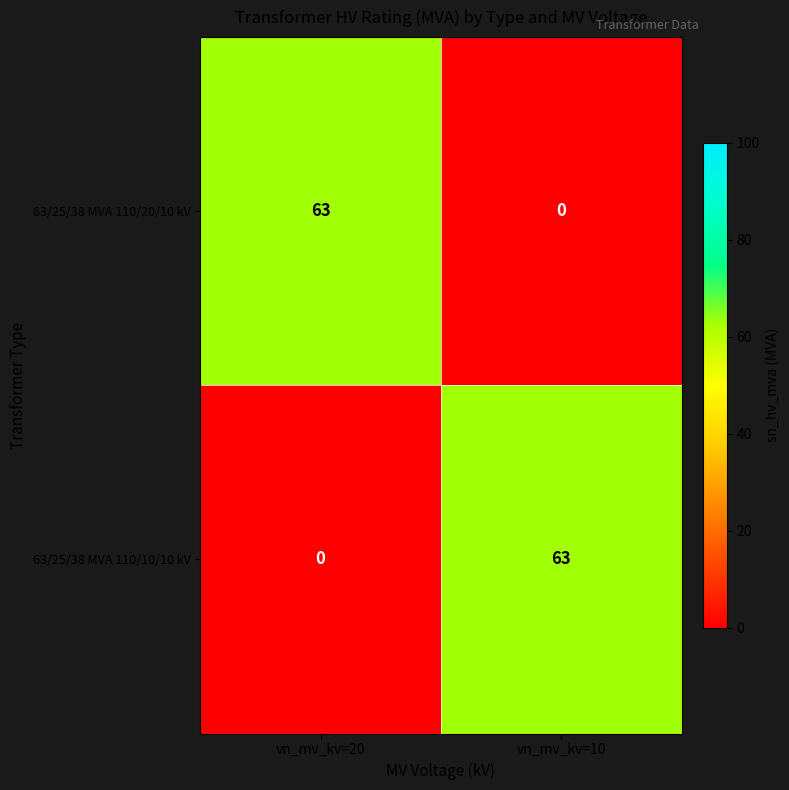

What is the sum of the 63/25/38 MVA 110/20/10 kV values at vn_mv_kv=10 and vn_mv_kv=20?

63